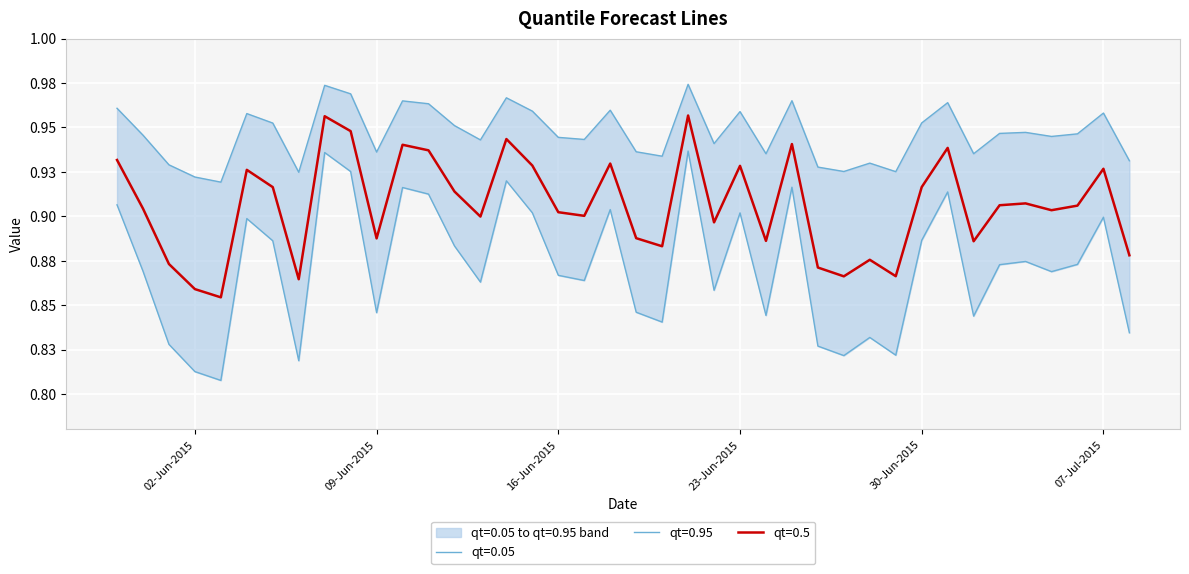

At which category does the chart reach its peak across all series?

2015-06-21